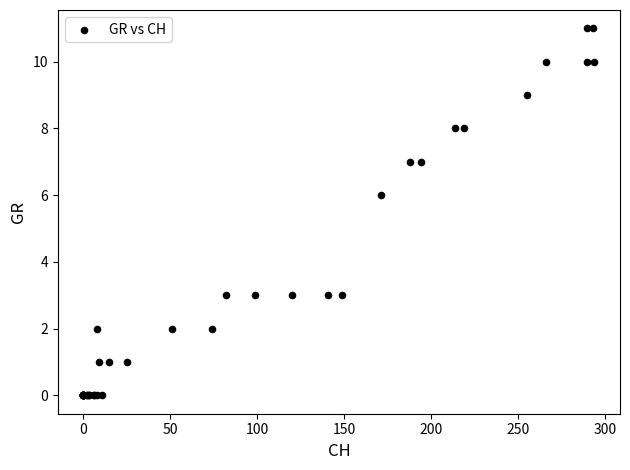

What Y value in the scatter plot is closest to 5?

6